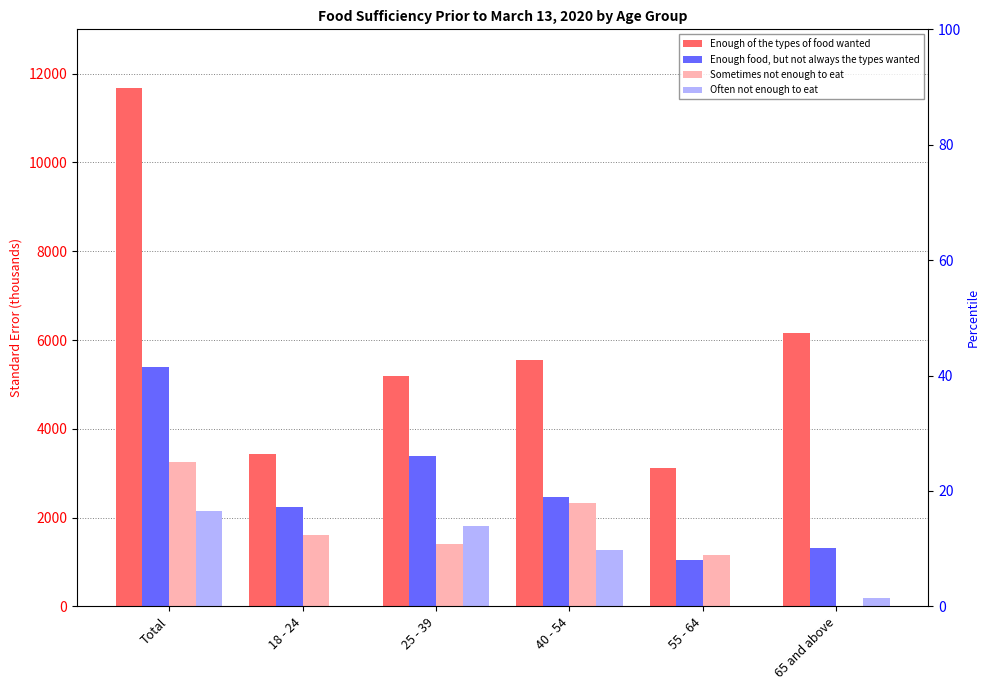

What are all the series names shown in the legend?

Enough of the types of food wanted, Enough food, but not always the types wanted, Sometimes not enough to eat, Often not enough to eat